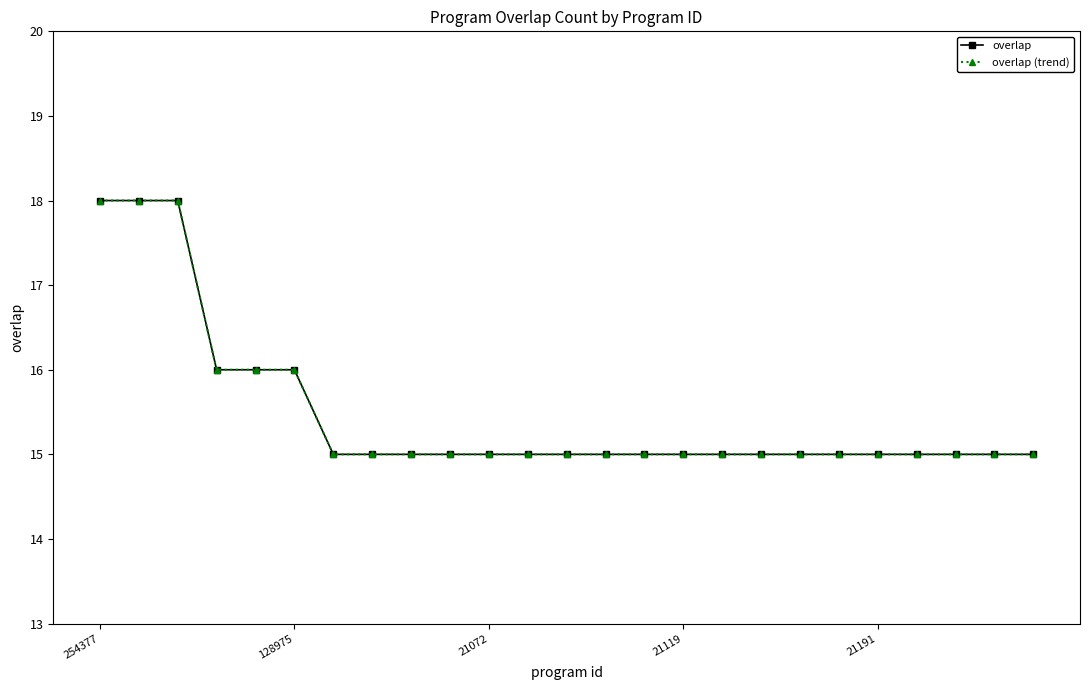

Which series has the largest total across all categories?

overlap